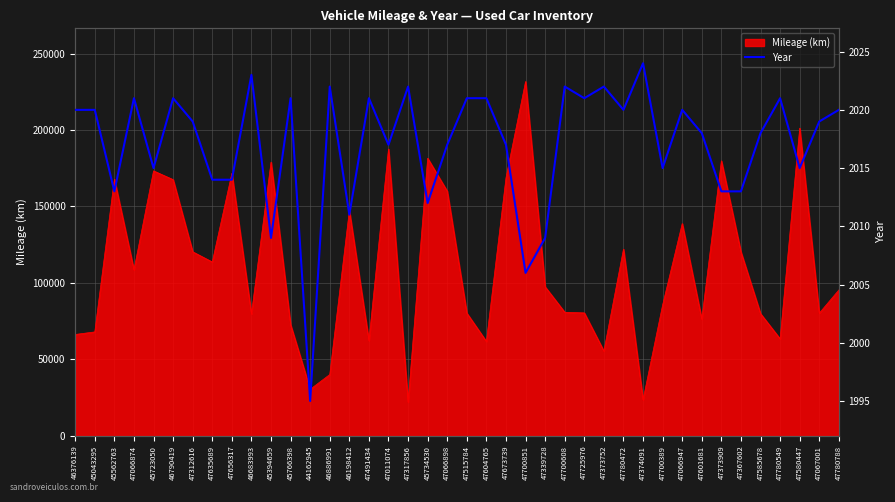

How many lines are shown in the chart?

1